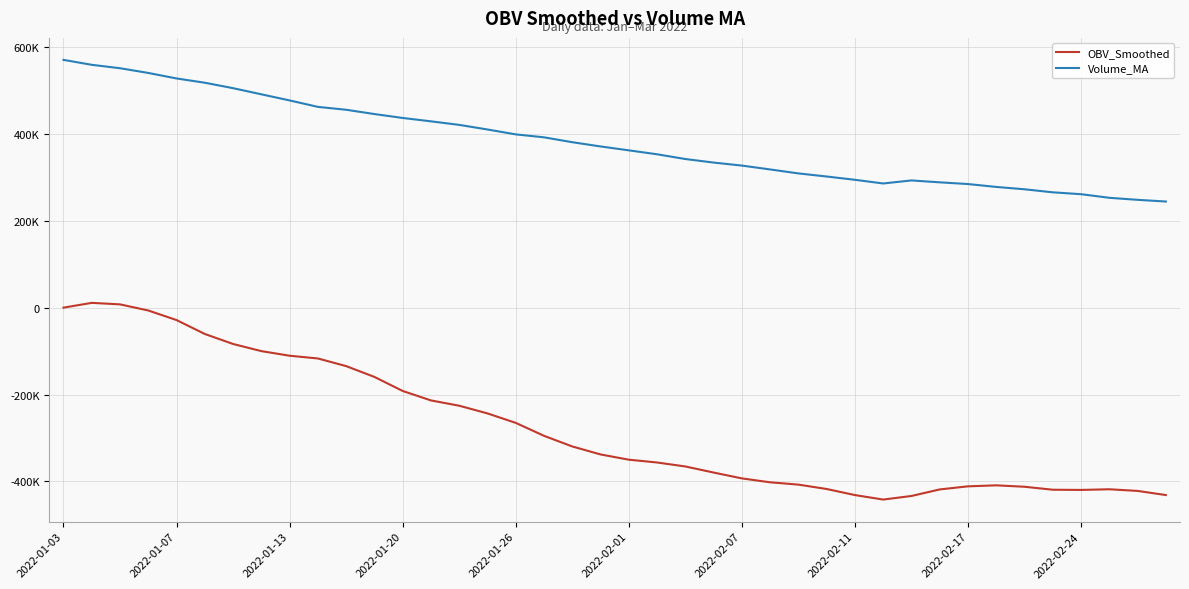

Is this an area chart (filled region under the line)?

No